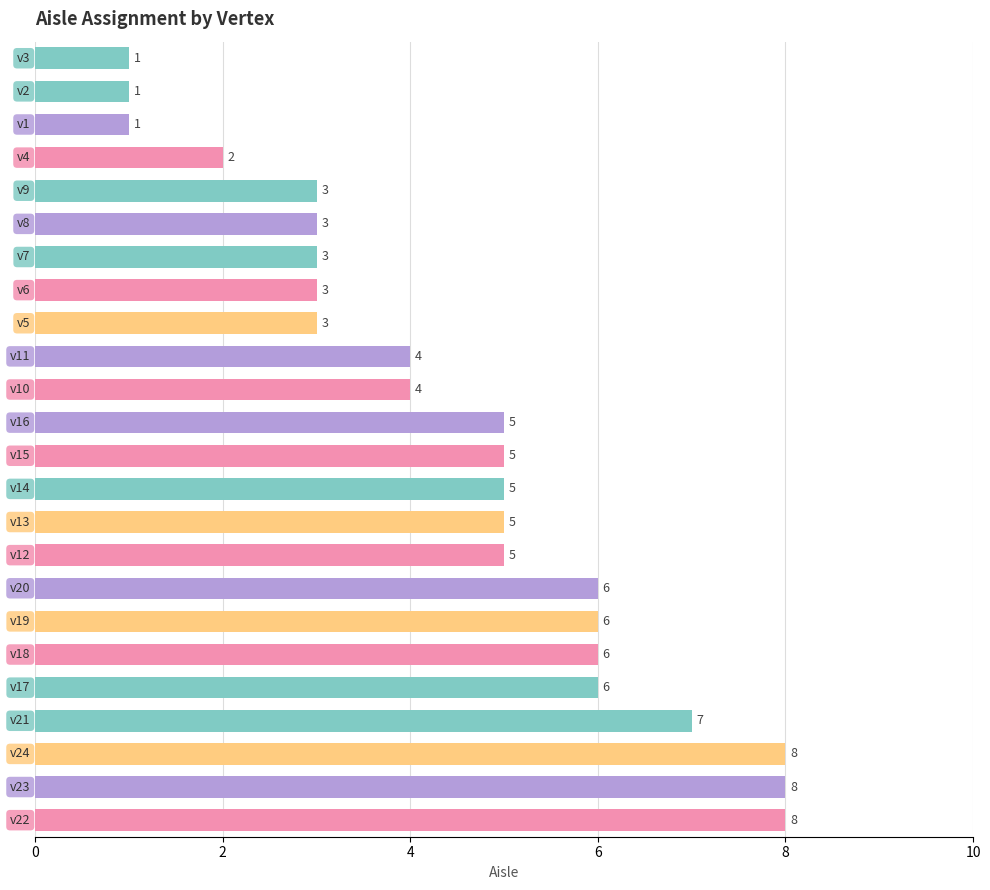

What is the difference between the second highest and minimum values?

7